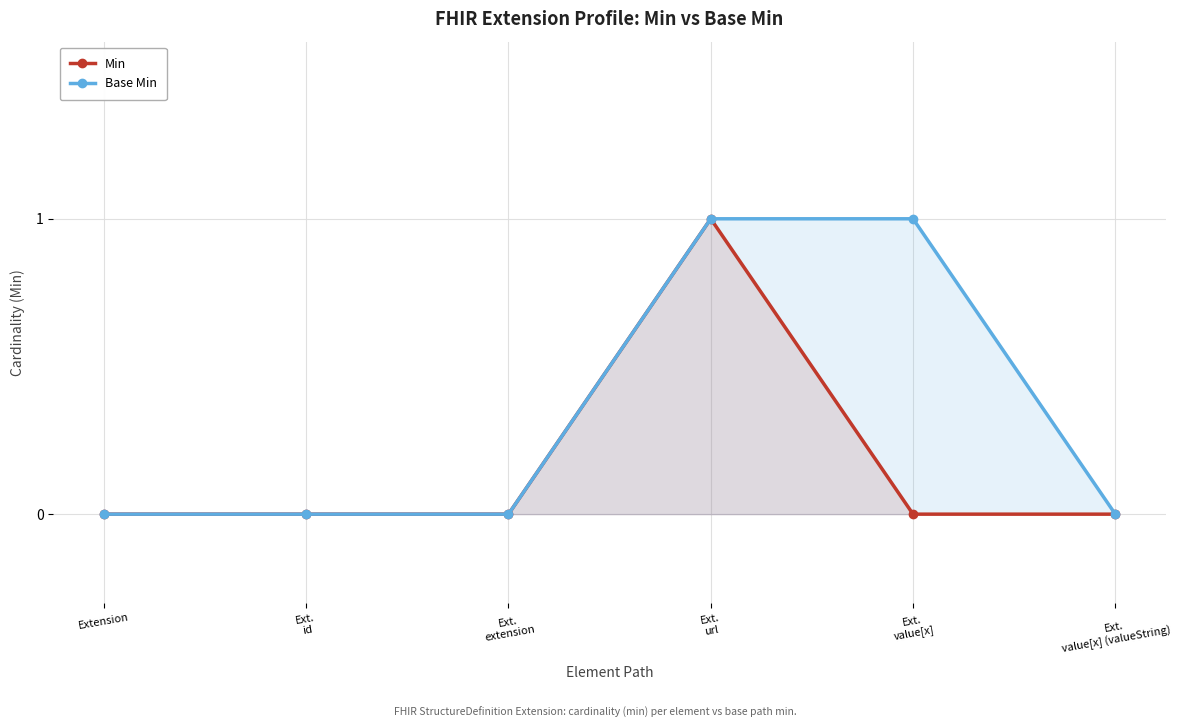

What is the difference between the maximum and minimum values in the Min series?

1